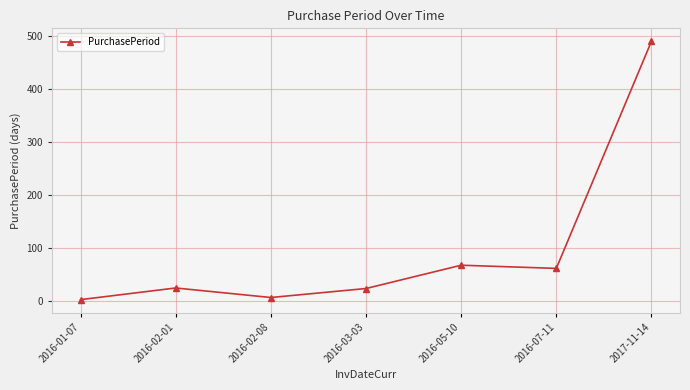

What is the difference between the values at 2016-05-10 and 2016-02-08?

61